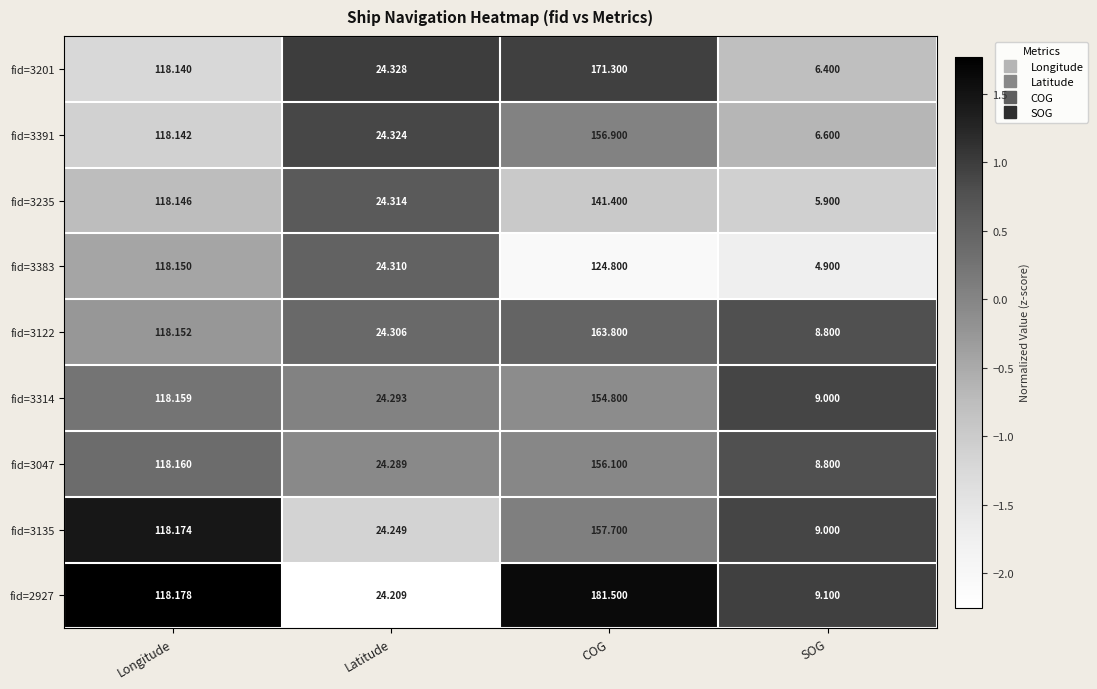

At which label does fid=3201 reach its peak?

COG